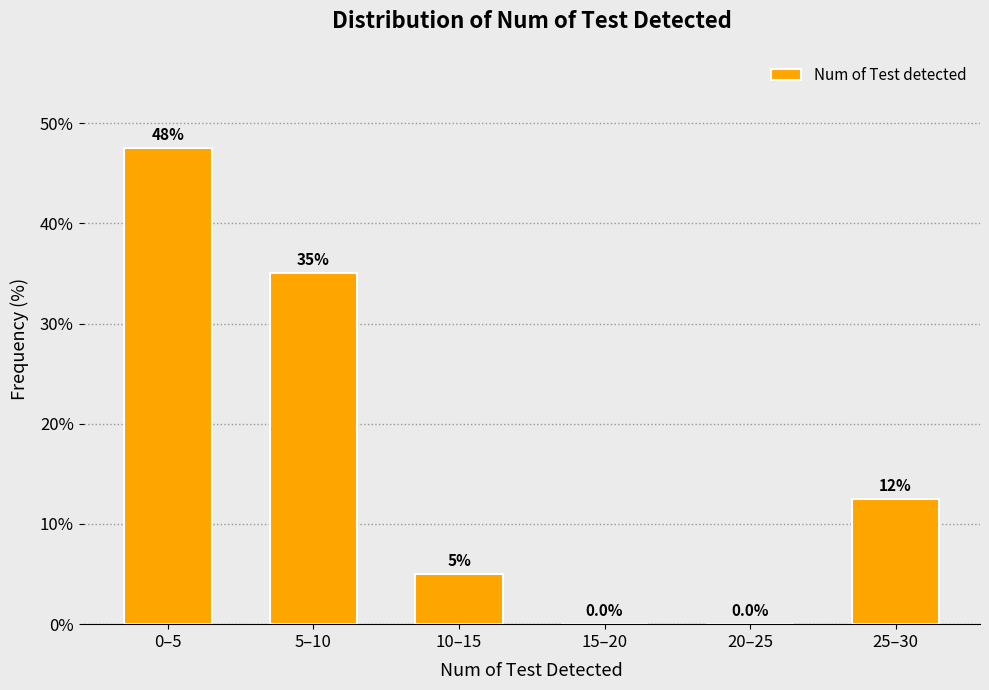

Reading left to right, list all the values displayed in this chart.

0–5=47.5	5–10=35.0	10–15=5.0	15–20=0.0	20–25=0.0	25–30=12.5